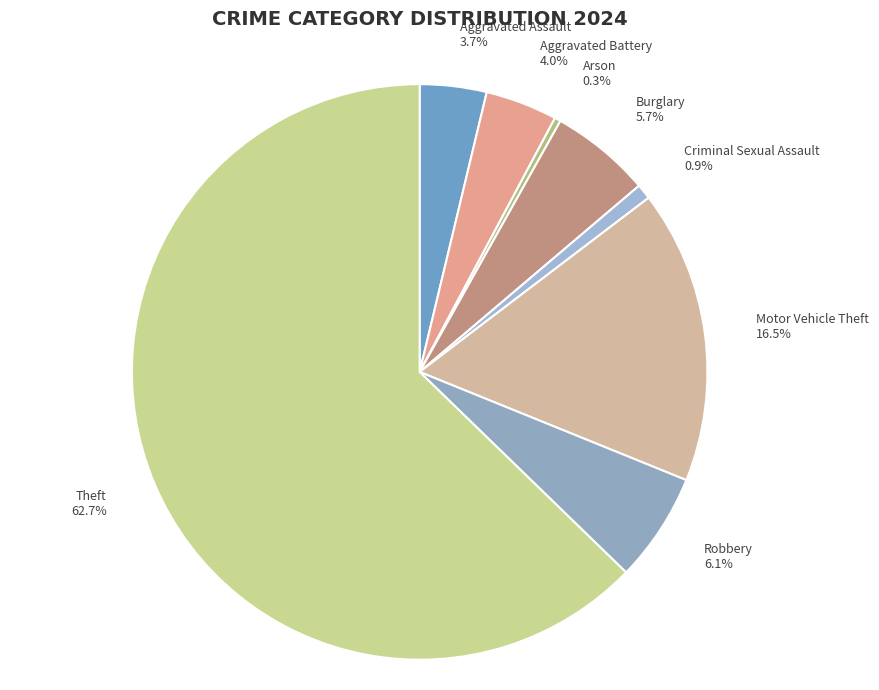

How much of the chart is everything except Arson?

99.7%